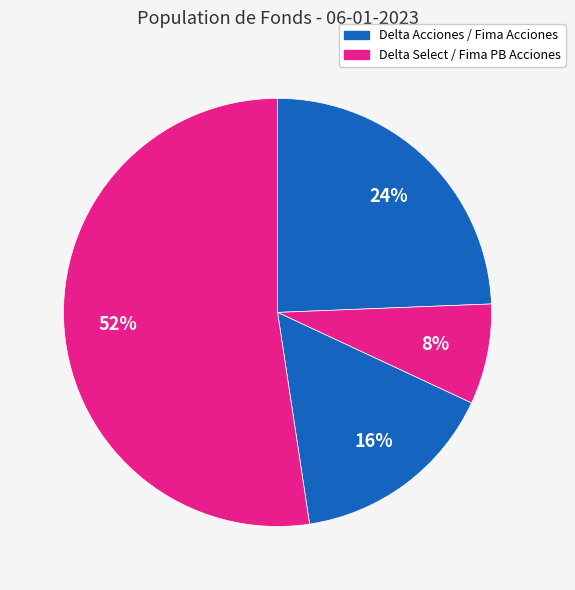

Count the number of slices in the pie.

4